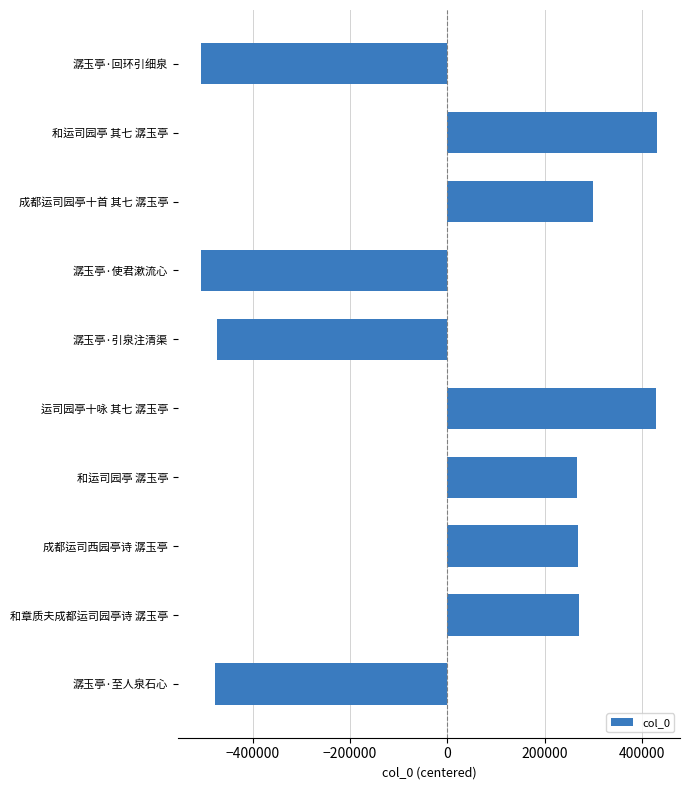

Which has a higher value, 潺玉亭·引泉注清渠 or 潺玉亭·回环引细泉?

潺玉亭·引泉注清渠